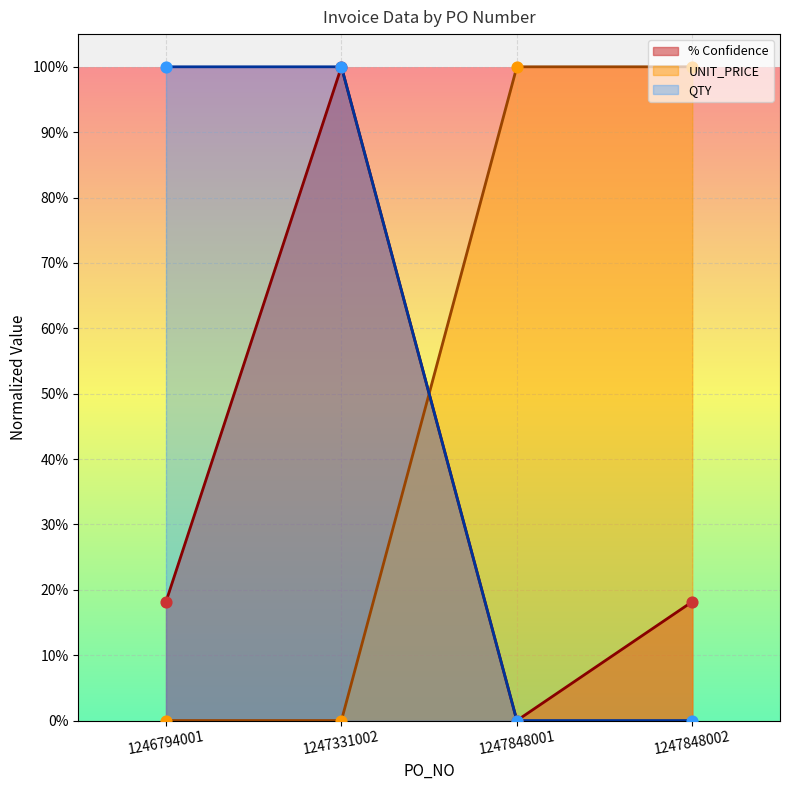

What is the total value across all series at 1247848002?

1.2